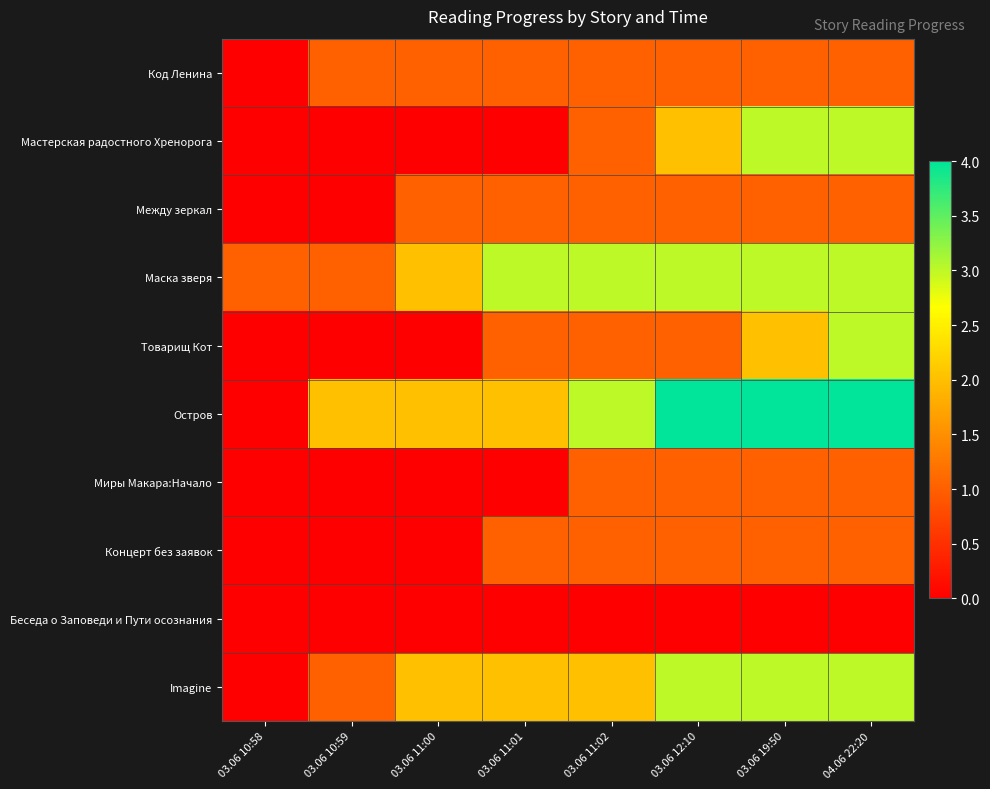

Reading left to right, extract all data points from this chart.

Код Ленина: 03.06 10:58=0	03.06 10:59=1	03.06 11:00=1	03.06 11:01=1	03.06 11:02=1	03.06 12:10=1	03.06 19:50=1	04.06 22:20=1
Мастерская радостного Хренорога: 03.06 10:58=0	03.06 10:59=0	03.06 11:00=0	03.06 11:01=0	03.06 11:02=1	03.06 12:10=2	03.06 19:50=3	04.06 22:20=3
Между зеркал: 03.06 10:58=0	03.06 10:59=0	03.06 11:00=1	03.06 11:01=1	03.06 11:02=1	03.06 12:10=1	03.06 19:50=1	04.06 22:20=1
Маска зверя: 03.06 10:58=1	03.06 10:59=1	03.06 11:00=2	03.06 11:01=3	03.06 11:02=3	03.06 12:10=3	03.06 19:50=3	04.06 22:20=3
Товарищ Кот: 03.06 10:58=0	03.06 10:59=0	03.06 11:00=0	03.06 11:01=1	03.06 11:02=1	03.06 12:10=1	03.06 19:50=2	04.06 22:20=3
Остров: 03.06 10:58=0	03.06 10:59=2	03.06 11:00=2	03.06 11:01=2	03.06 11:02=3	03.06 12:10=4	03.06 19:50=4	04.06 22:20=4
Миры Макара:Начало: 03.06 10:58=0	03.06 10:59=0	03.06 11:00=0	03.06 11:01=0	03.06 11:02=1	03.06 12:10=1	03.06 19:50=1	04.06 22:20=1
Концерт без заявок: 03.06 10:58=0	03.06 10:59=0	03.06 11:00=0	03.06 11:01=1	03.06 11:02=1	03.06 12:10=1	03.06 19:50=1	04.06 22:20=1
Беседа о Заповеди и Пути осознания: 03.06 10:58=0	03.06 10:59=0	03.06 11:00=0	03.06 11:01=0	03.06 11:02=0	03.06 12:10=0	03.06 19:50=0	04.06 22:20=0
Imagine: 03.06 10:58=0	03.06 10:59=1	03.06 11:00=2	03.06 11:01=2	03.06 11:02=2	03.06 12:10=3	03.06 19:50=3	04.06 22:20=3